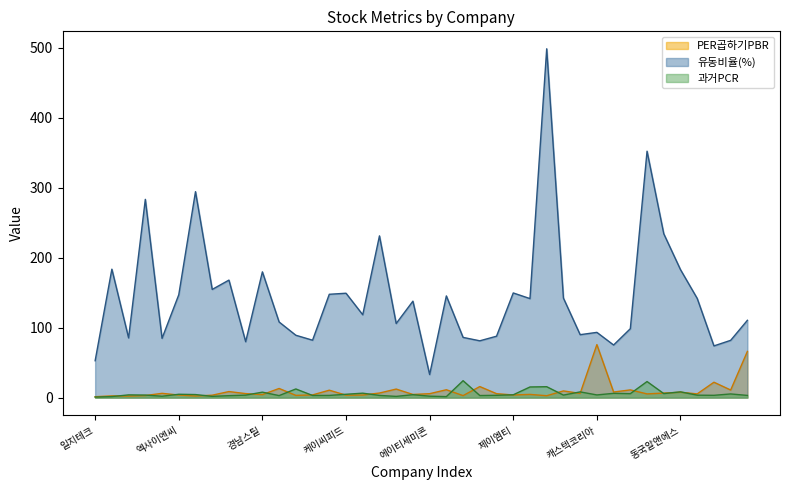

Where does the PER곱하기PBR series first go above 5?

TCC동양